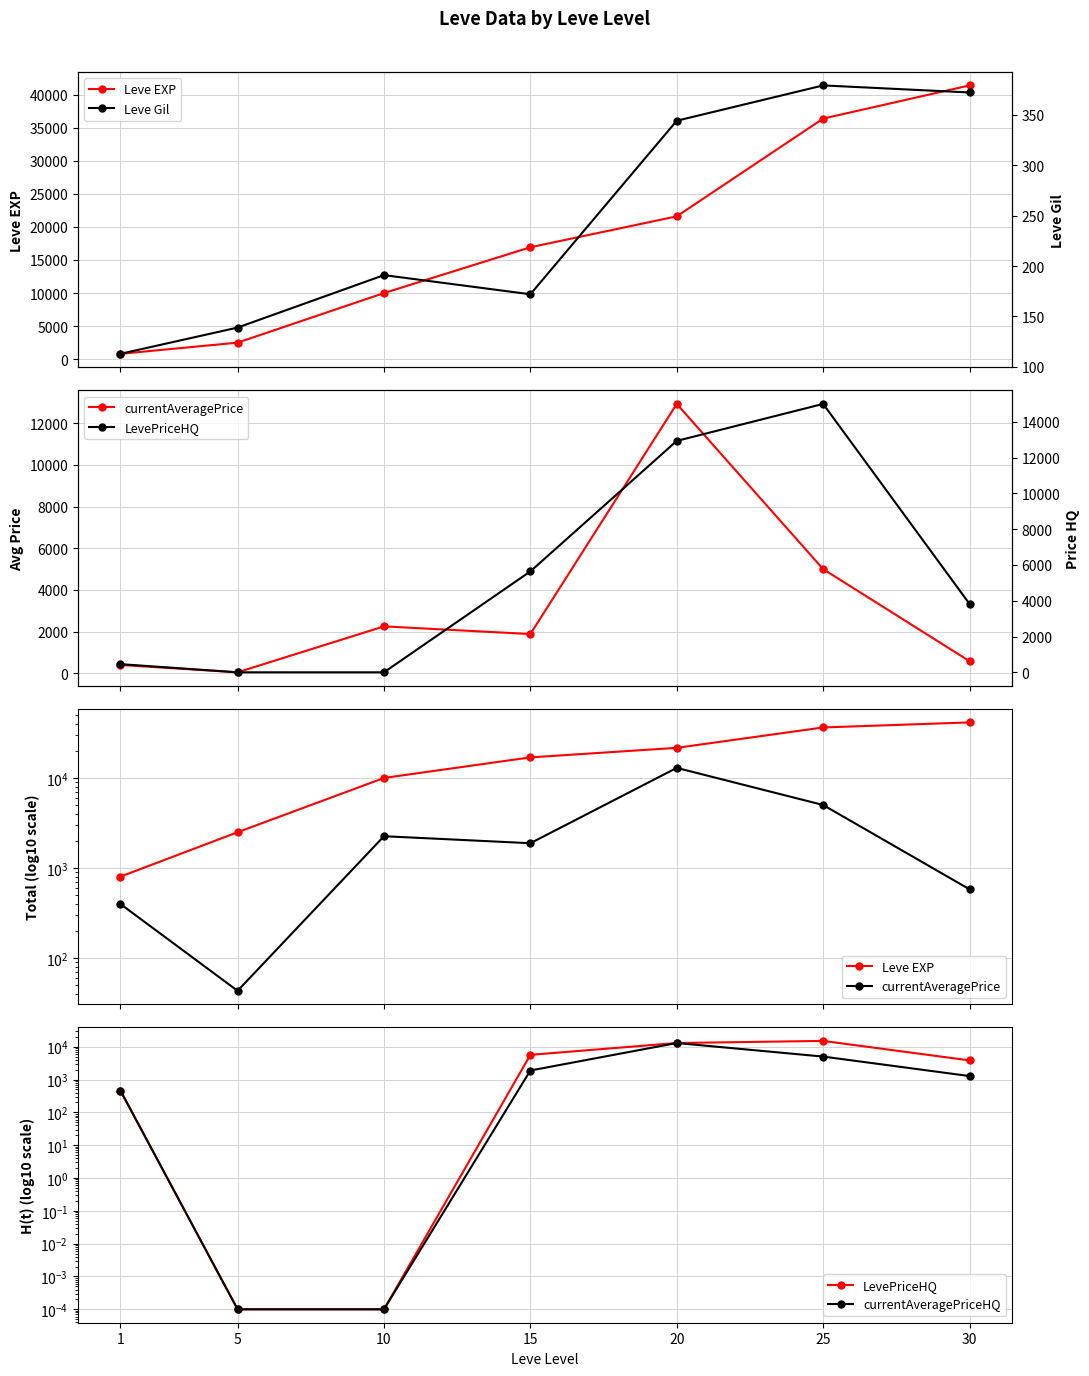

At which category is the sum across all series the highest?

25